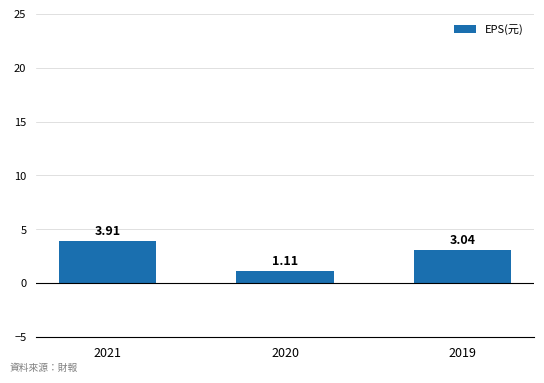

Rank the categories by value from highest to lowest.

2021, 2019, 2020